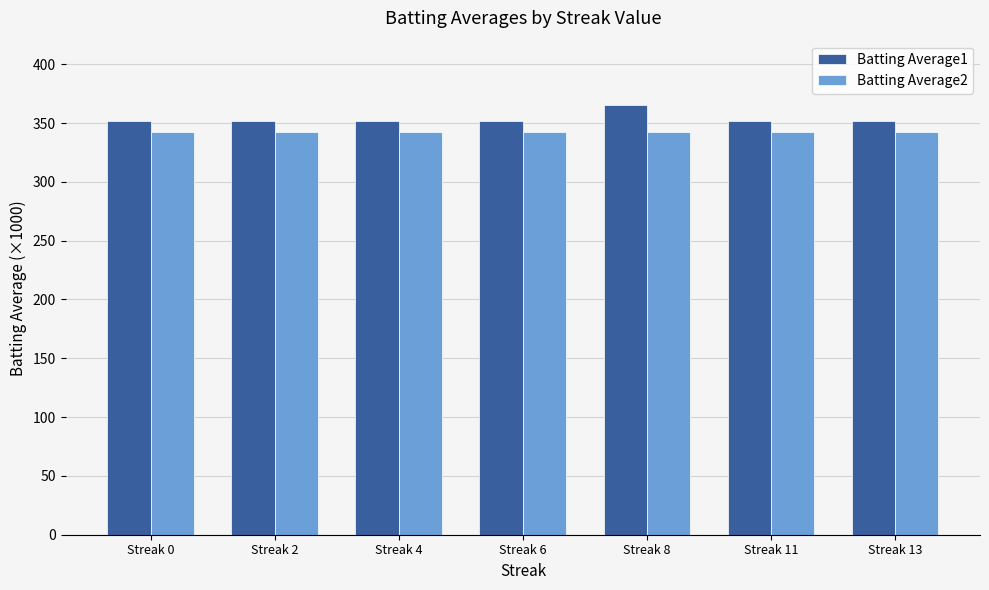

At Streak 6, list the series in order from largest to smallest.

Batting Average1, Batting Average2